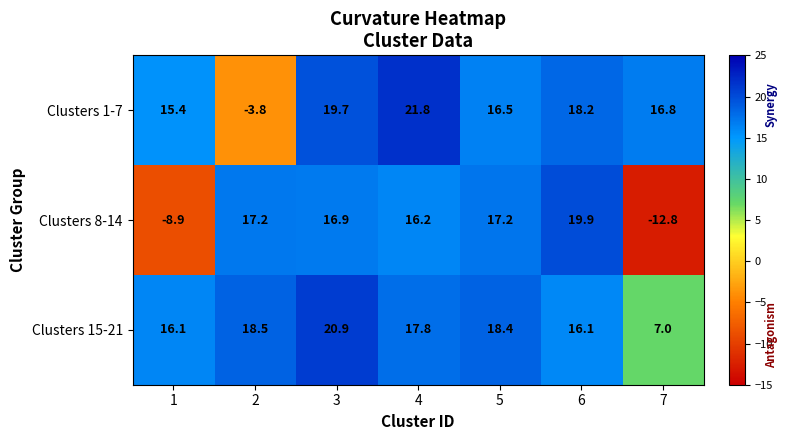

Between 1 and 3, which series saw the biggest shift?

Clusters 8-14